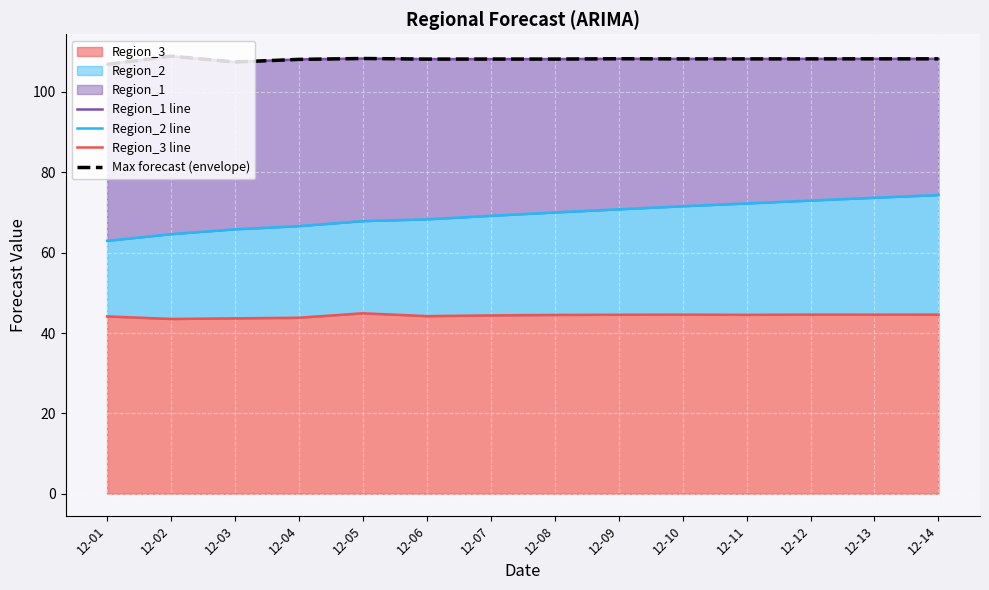

True or false: Max forecast (envelope) and Region_3 line cross at least once.

False